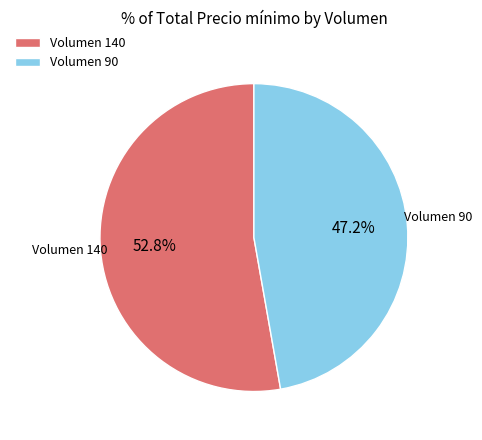

Which has a higher value, Volumen 90 or Volumen 140?

Volumen 140